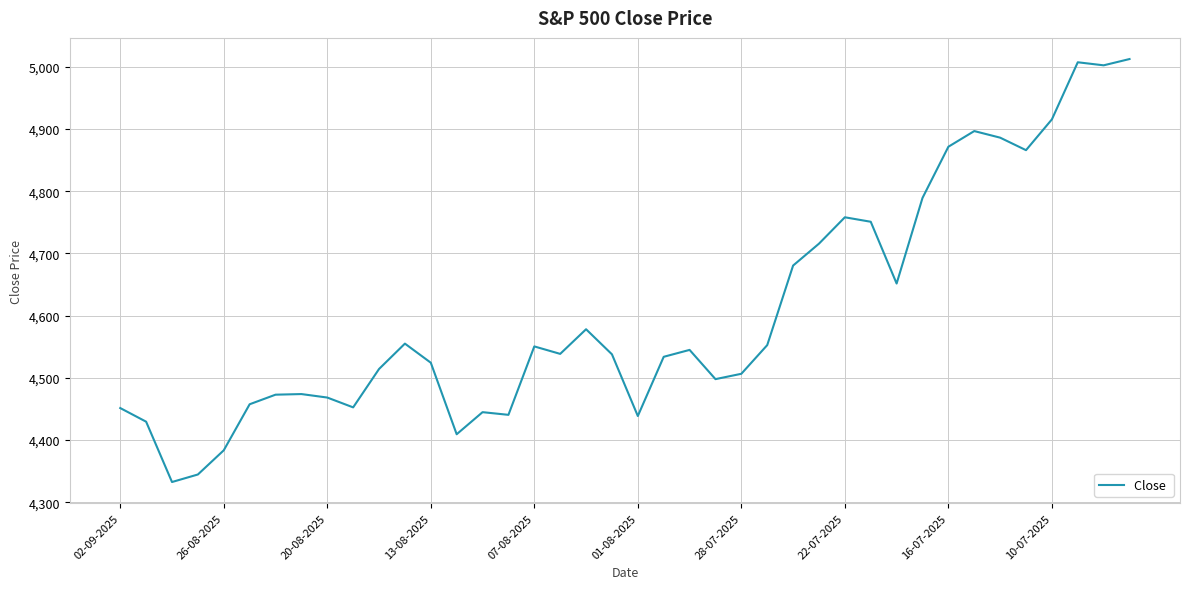

What is the smallest value displayed?

4332.6